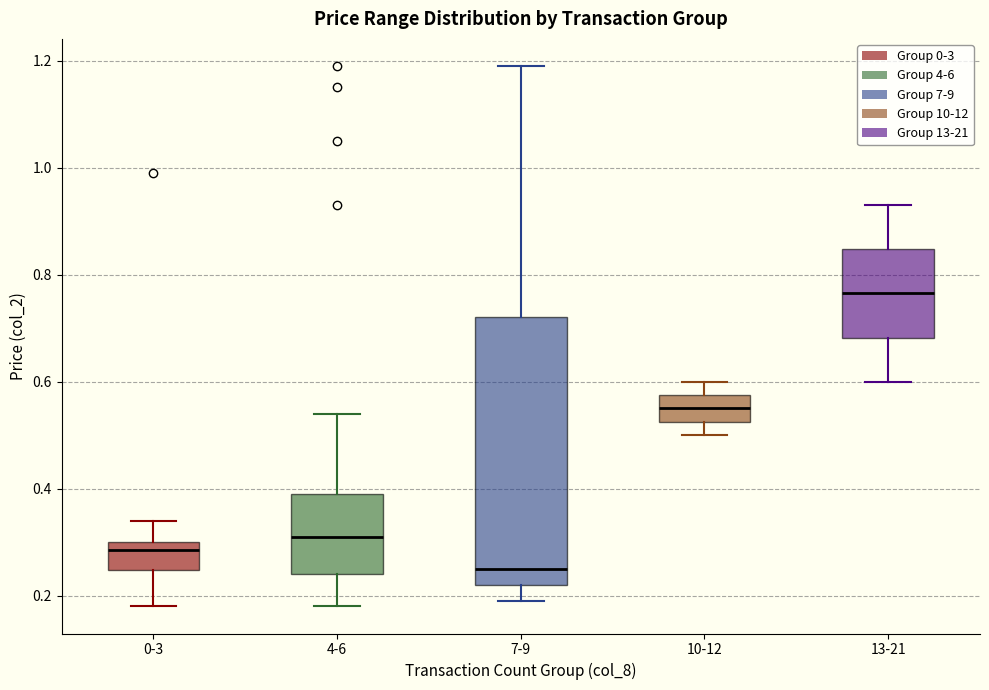

Which box has the highest median line?

13-21